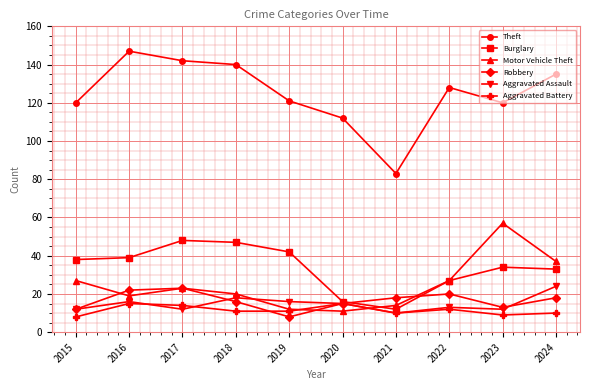

What is the total value across all series at 2022?

227